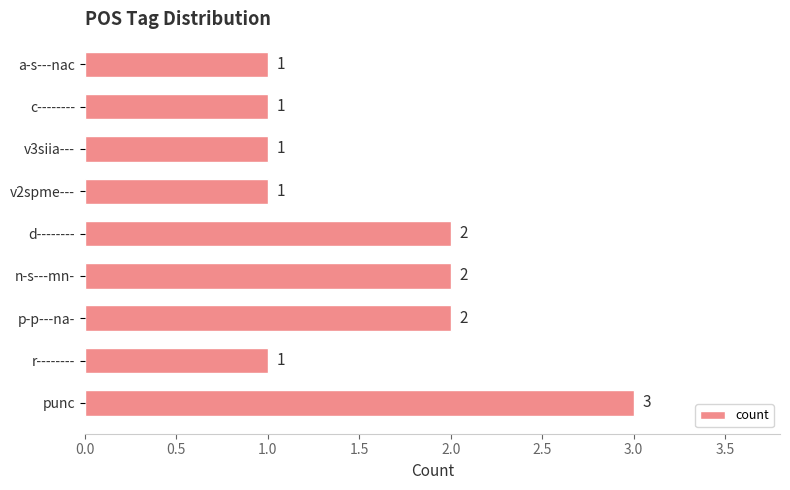

Are the bars grouped side by side (vs. stacked)?

No